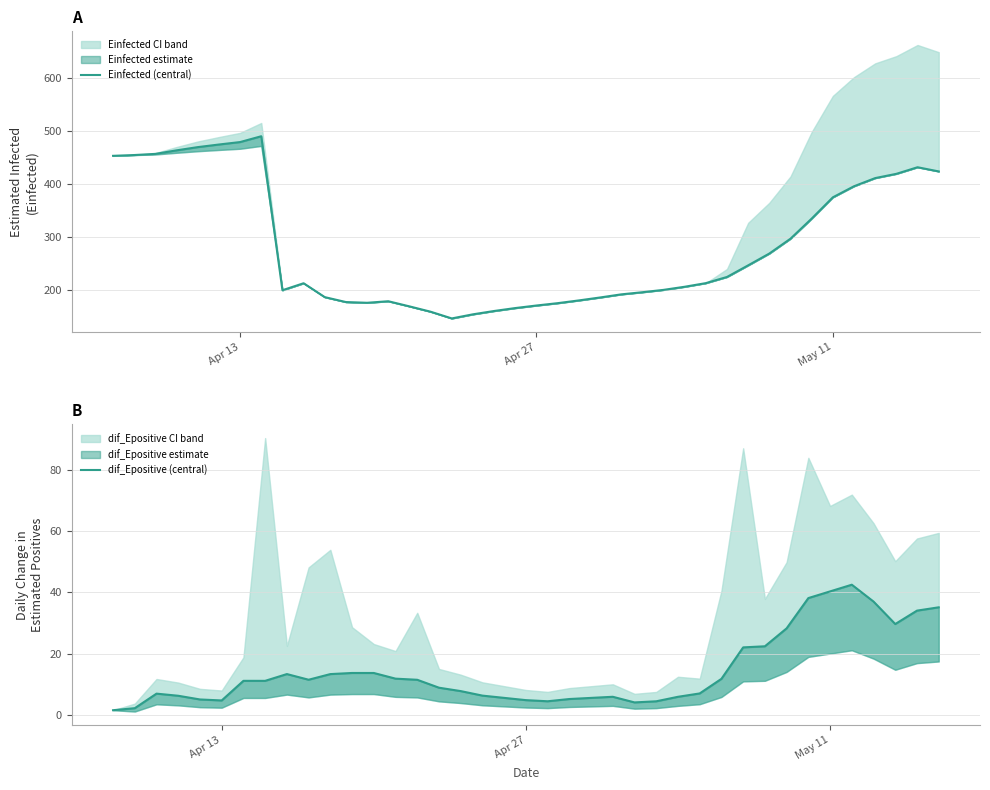

Reading left to right, what are all the values shown in this chart?

Einfected: Einfected=452.5	Einfected_U=454.0	Einfected_L=456.2	3=462.9	4=468.9	5=473.9	6=478.5	7=489.4	8=199.4	9=212.5	10=186.4	11=177.1	12=175.7	13=178.6	14=168.9	15=158.9	16=146.2	17=154.0	18=160.2	19=165.8	20=170.6	21=175.0	22=180.1	23=185.7	24=191.6	25=195.6	26=200.0	27=205.9	28=212.7	29=224.3	30=246.2	31=268.5	32=296.5	33=334.3	34=374.4	35=395.2	36=410.6	37=418.6	38=431.0	39=423.2
Einfected_U: Einfected=452.5	Einfected_U=454.0	Einfected_L=457.7	3=469.2	4=479.5	5=487.9	6=495.8	7=514.4	8=199.4	9=212.5	10=186.4	11=177.1	12=175.7	13=178.6	14=168.9	15=158.9	16=146.2	17=154.0	18=160.2	19=165.8	20=170.6	21=175.0	22=180.1	23=185.7	24=191.6	25=195.6	26=200.0	27=205.9	28=212.7	29=239.4	30=326.4	31=364.1	32=413.7	33=497.5	34=565.4	35=600.8	36=626.8	37=640.3	38=661.3	39=647.8
Einfected_L: Einfected=452.5	Einfected_U=454.0	Einfected_L=455.1	3=458.3	4=461.2	5=463.6	6=465.9	7=471.2	8=199.4	9=212.5	10=186.4	11=177.1	12=175.7	13=178.6	14=168.9	15=158.9	16=146.2	17=154.0	18=160.2	19=165.8	20=170.6	21=175.0	22=180.1	23=185.7	24=191.6	25=195.6	26=200.0	27=205.9	28=212.7	29=224.3	30=246.2	31=268.5	32=296.5	33=334.3	34=374.4	35=395.2	36=410.6	37=418.6	38=431.0	39=423.2